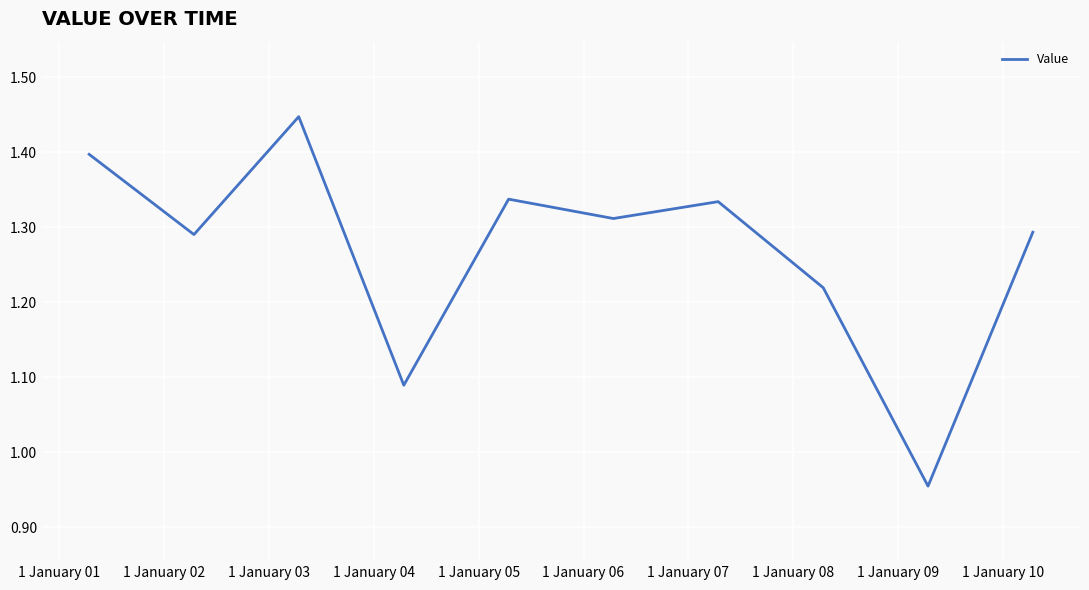

What is the difference between the maximum and minimum values?

0.5